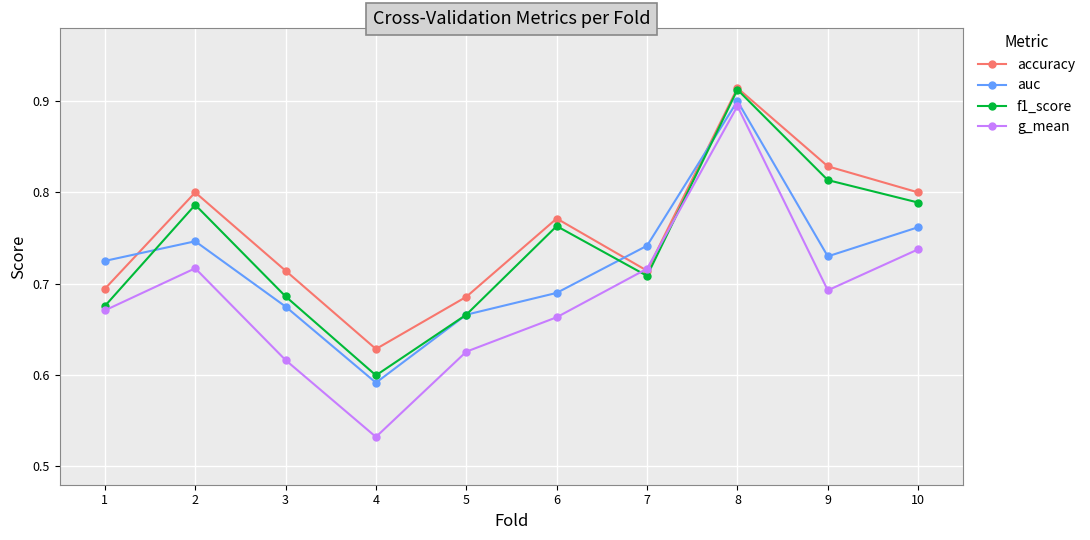

Rank the series by their average value, from highest to lowest.

accuracy, f1_score, auc, g_mean